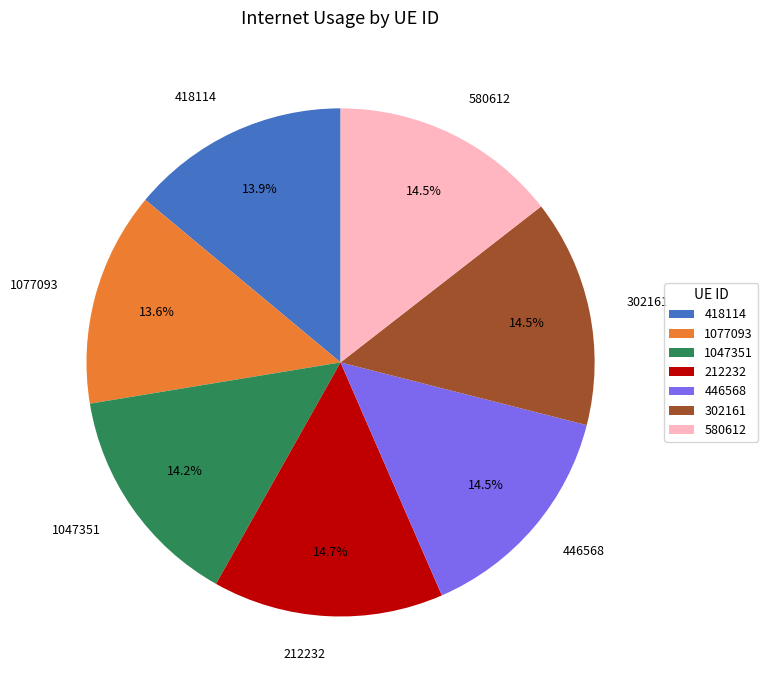

To the nearest percent, what is the difference between the largest and smallest slice percentages?

1%